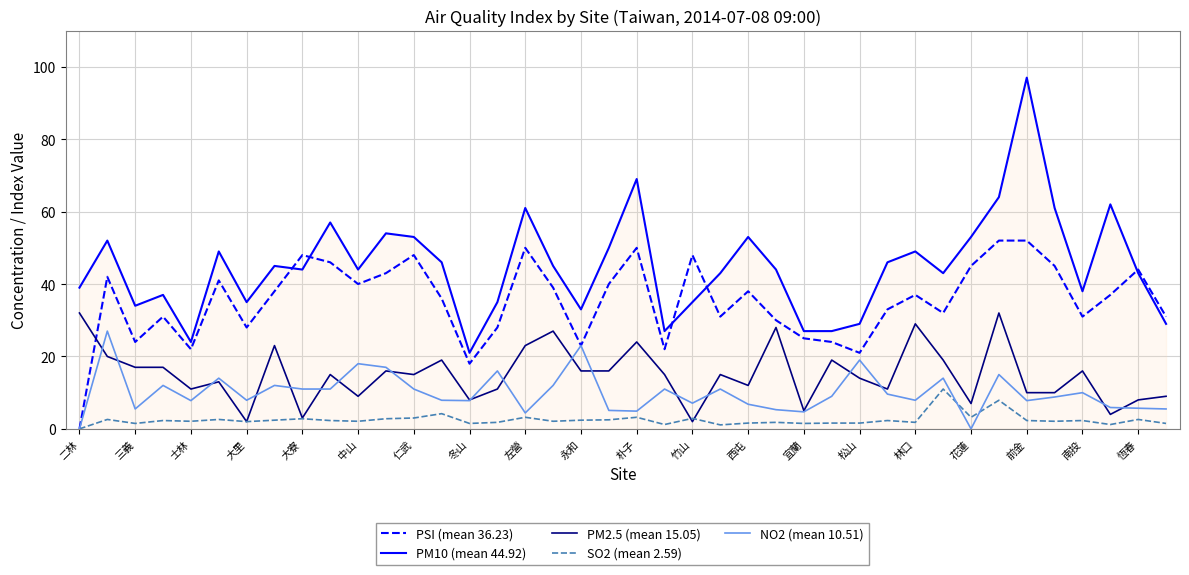

True or false: PM10 (mean 44.92) and PM2.5 (mean 15.05) intersect in this chart.

False